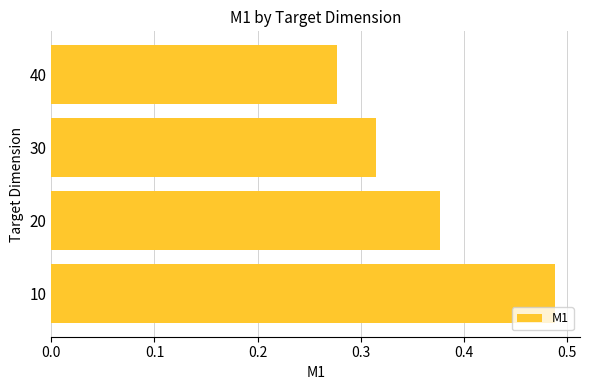

Which has a higher value, 40 or 20?

20